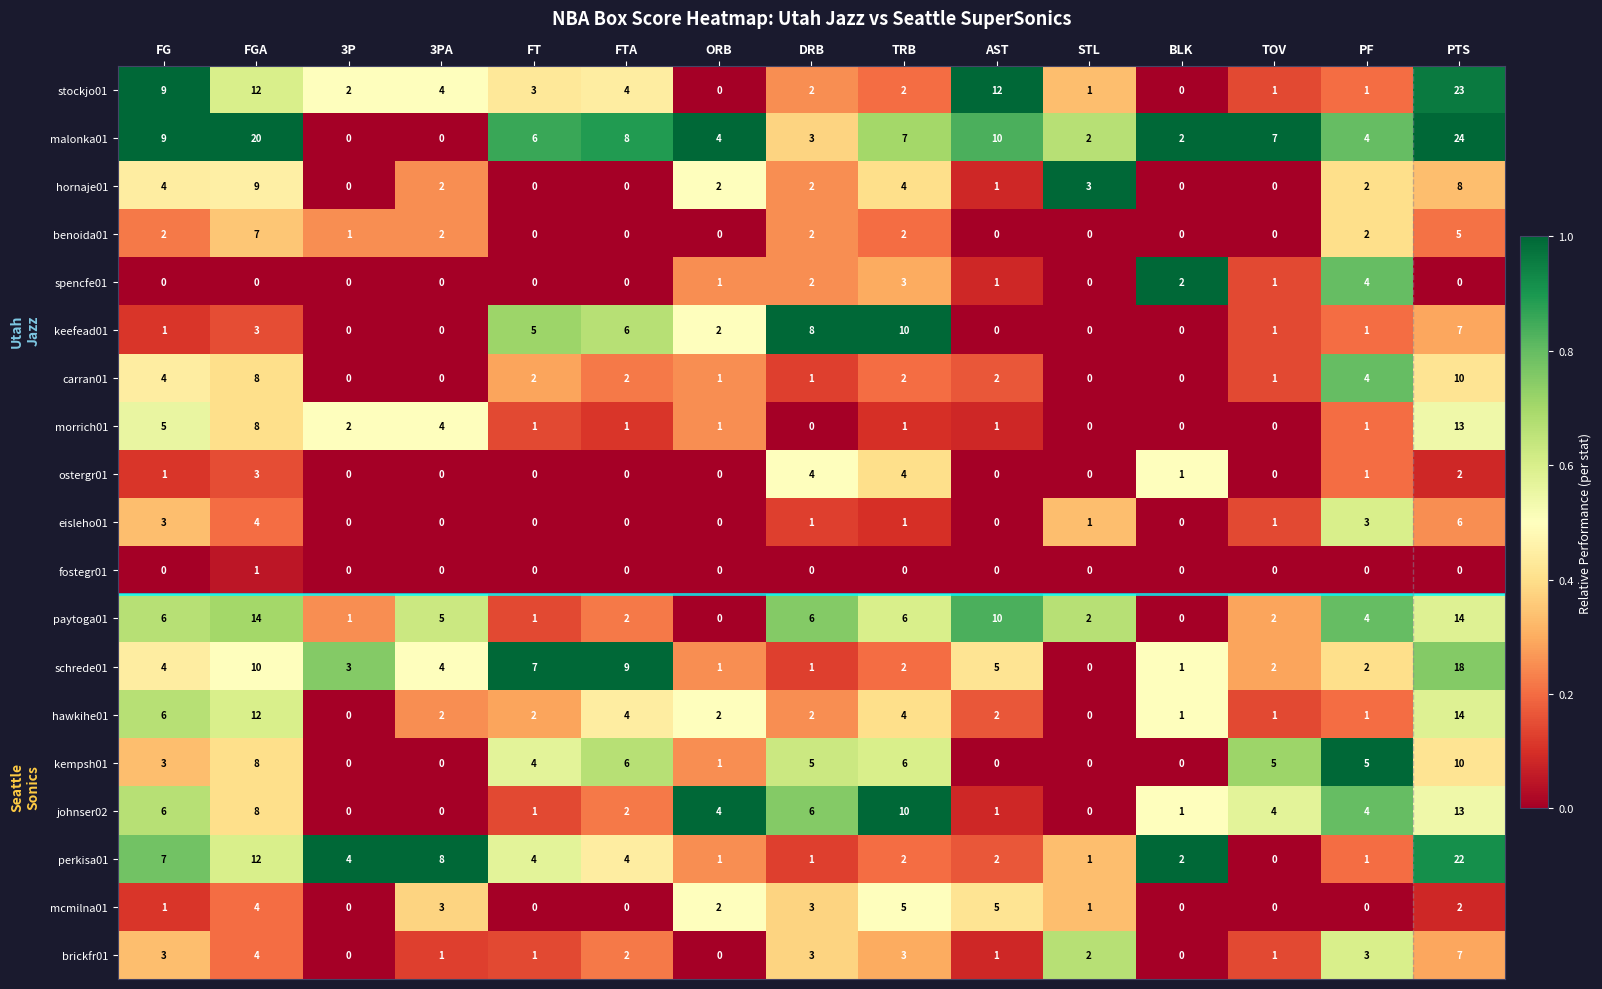

Which series has the largest total across all categories?

malonka01